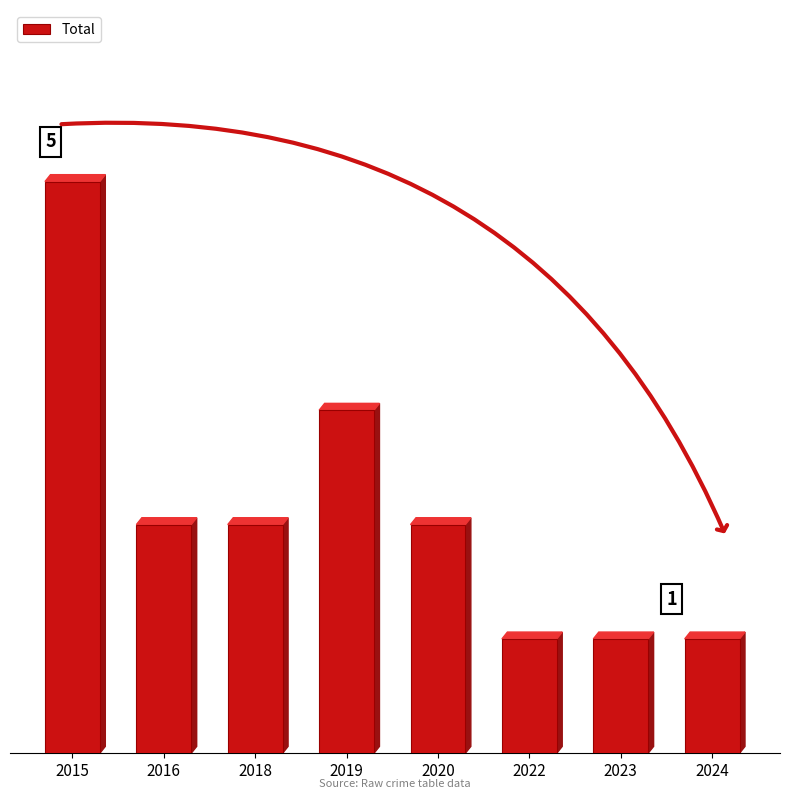

At which label is the value closest to 3?

2019